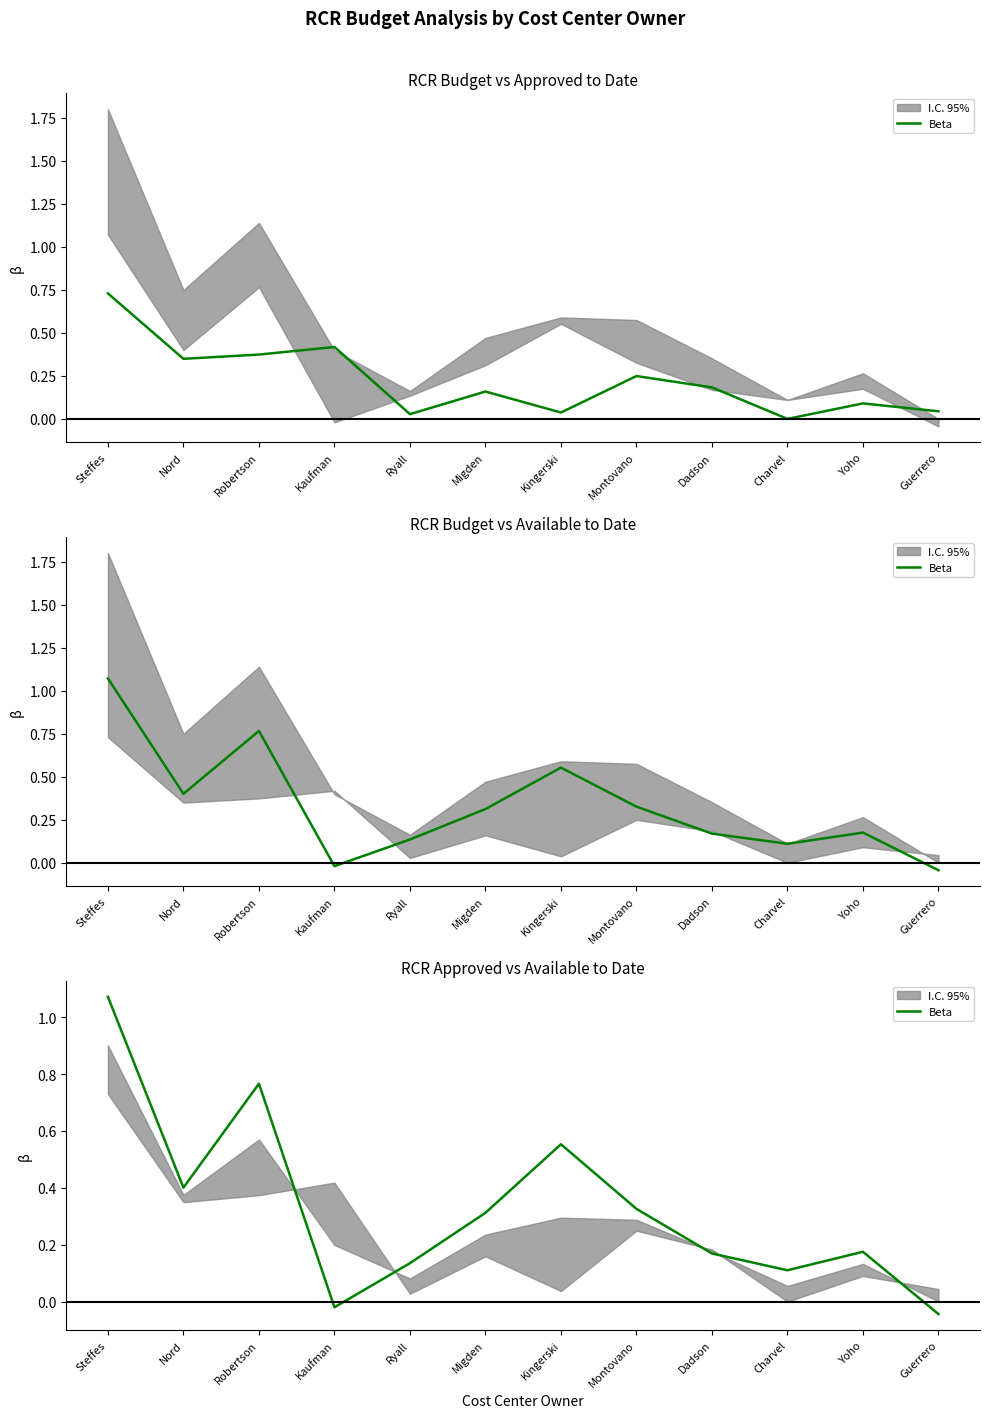

What is the difference between the second highest and second lowest values?

0.8